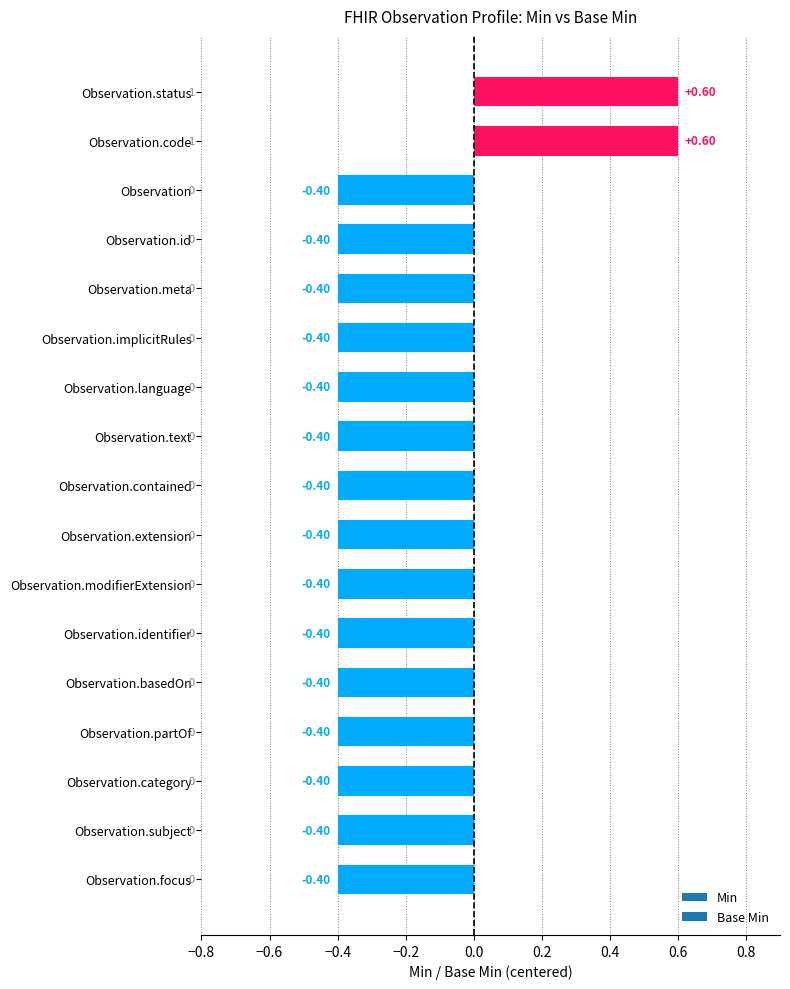

What is the difference between the maximum and minimum values?

1.0